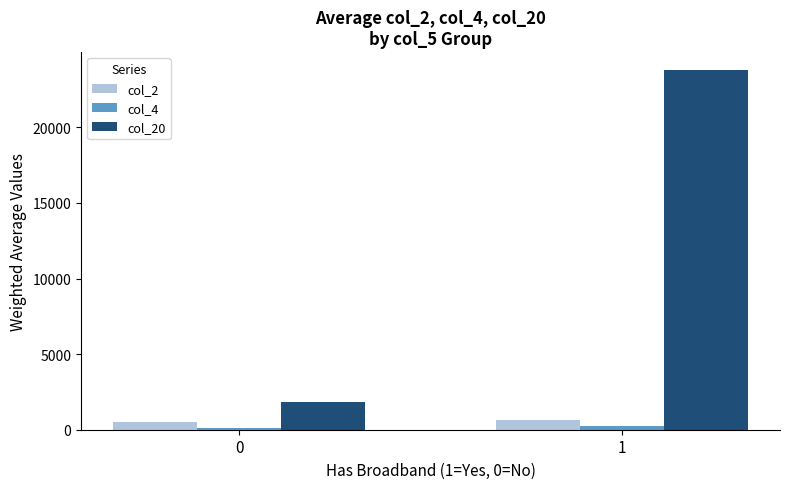

Is the value of col_4 at 0 greater than the value of col_2 at 0?

No